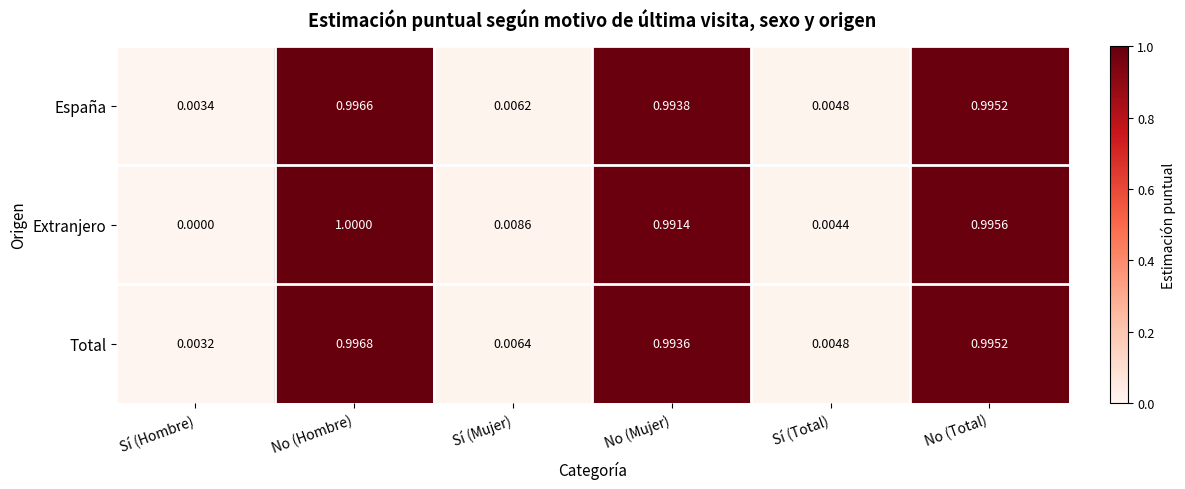

Count the number of categories in the chart.

6